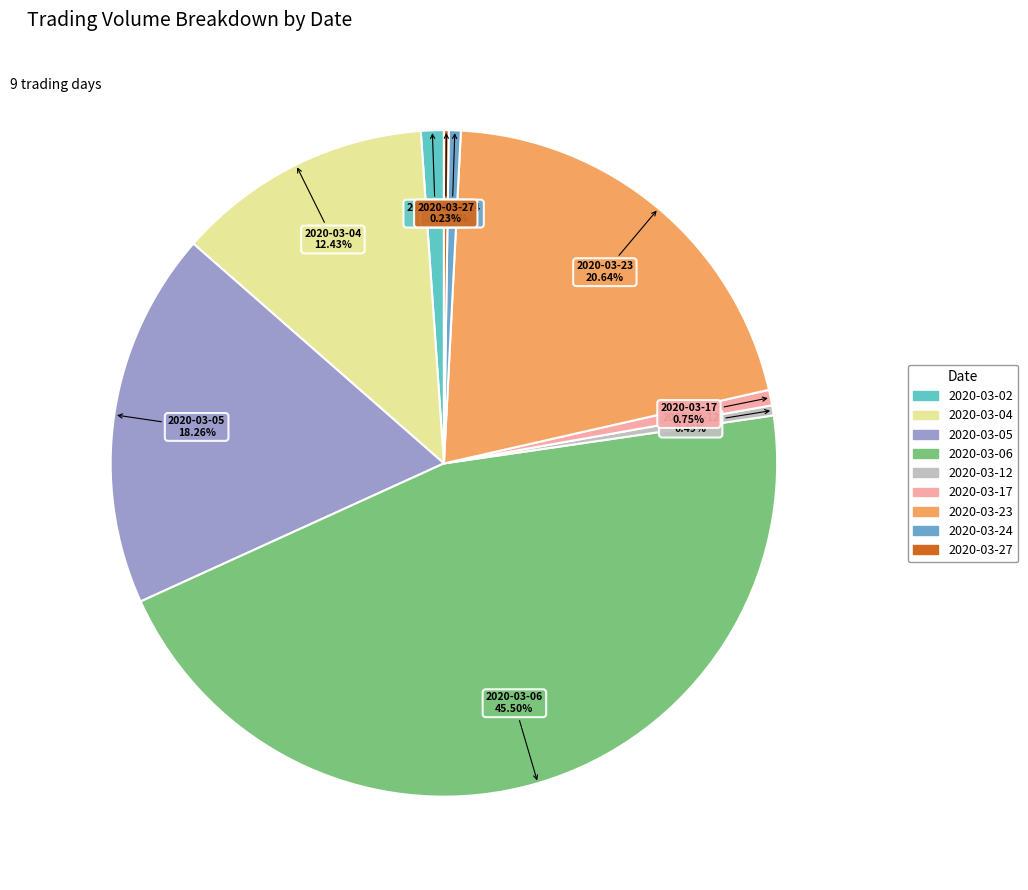

What is the largest slice in the pie chart?

2020-03-06